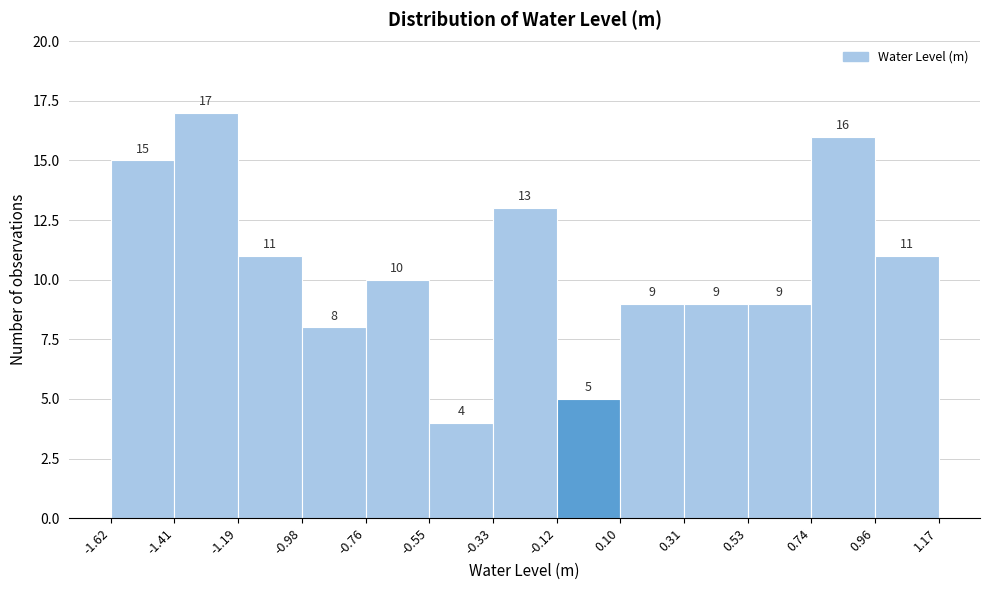

How tall is the bar that spans -0.12 to 0.10 on the x-axis?

5